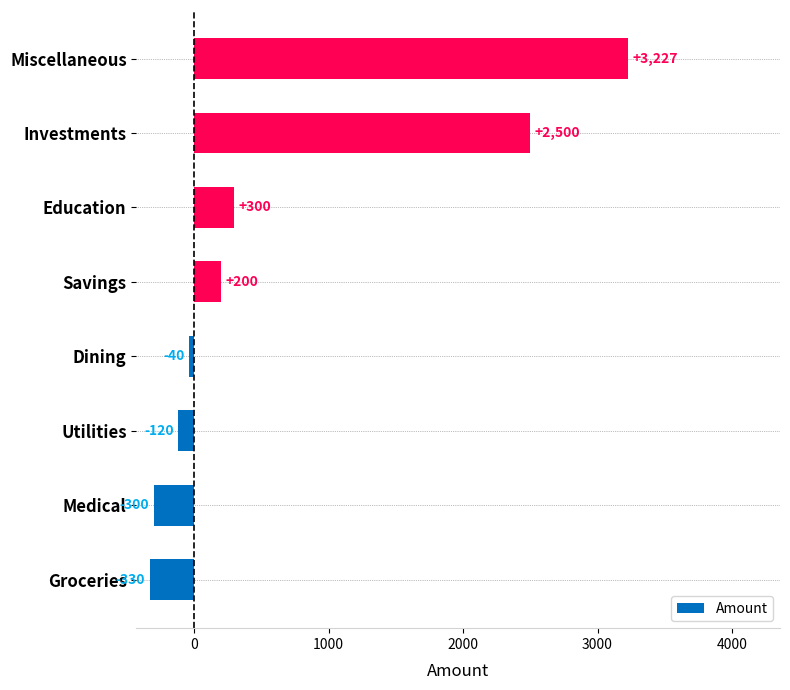

What is the greatest value displayed?

3227.4